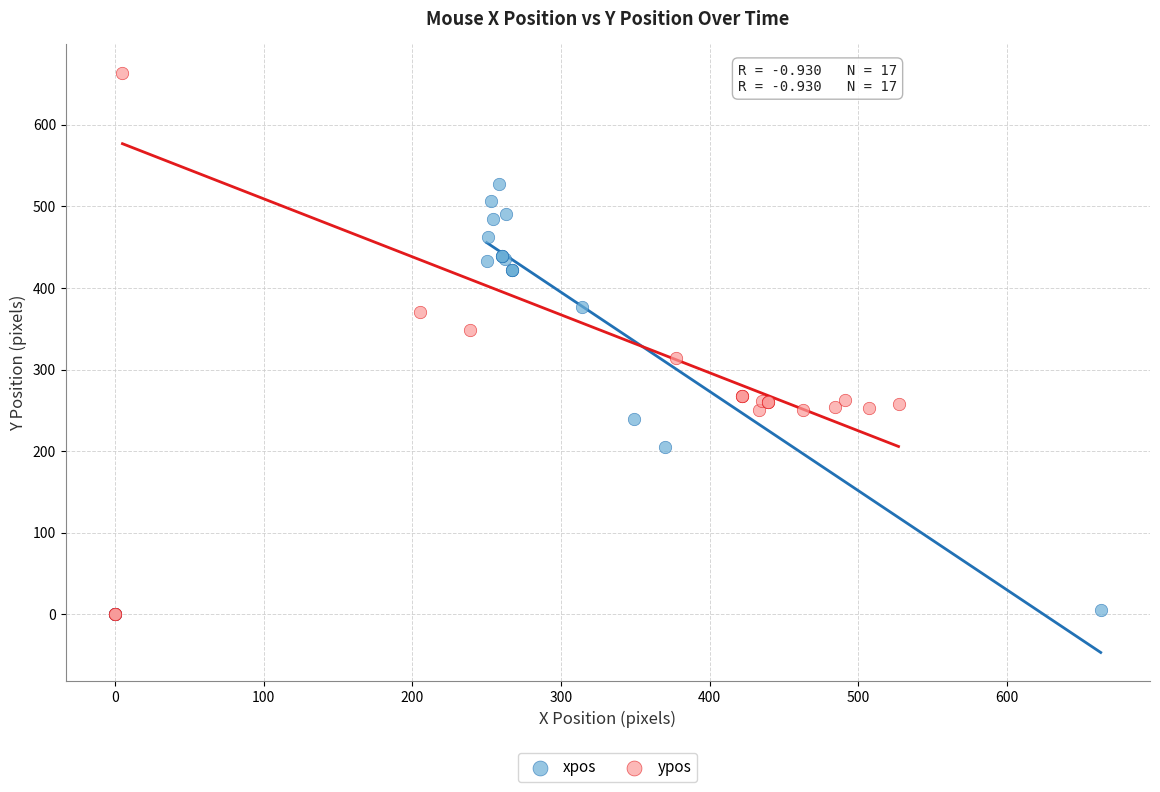

Which series reaches the maximum Y coordinate?

ypos